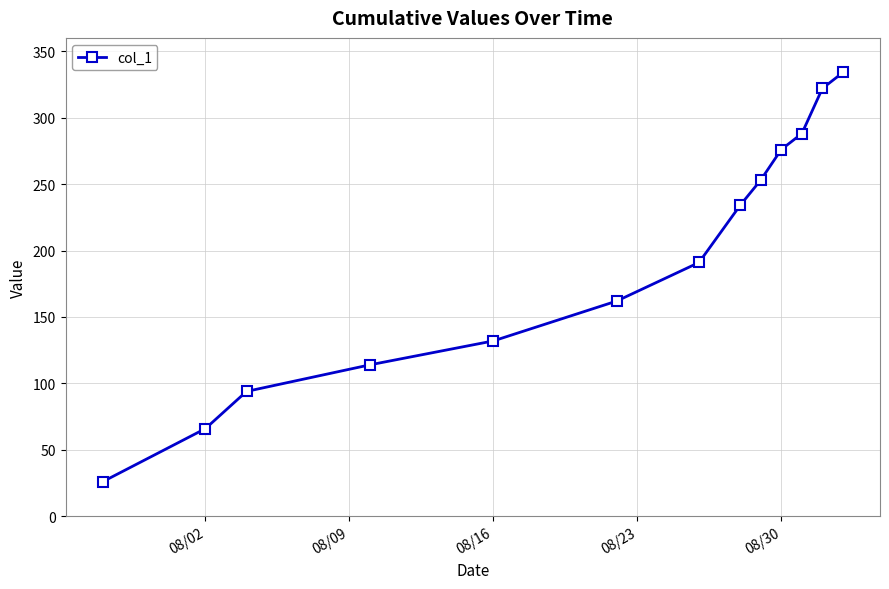

What is the smallest value displayed?

26